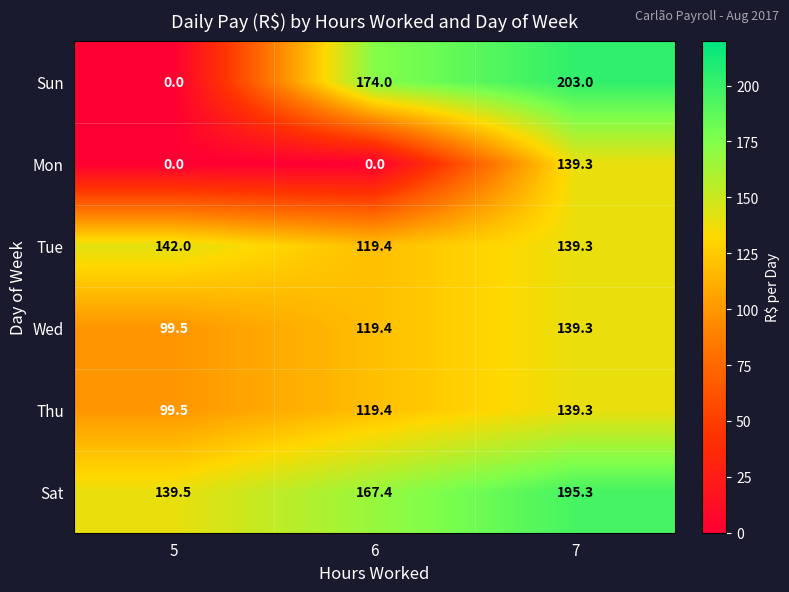

What is the difference between the Sun values at 7 and 5?

203.0